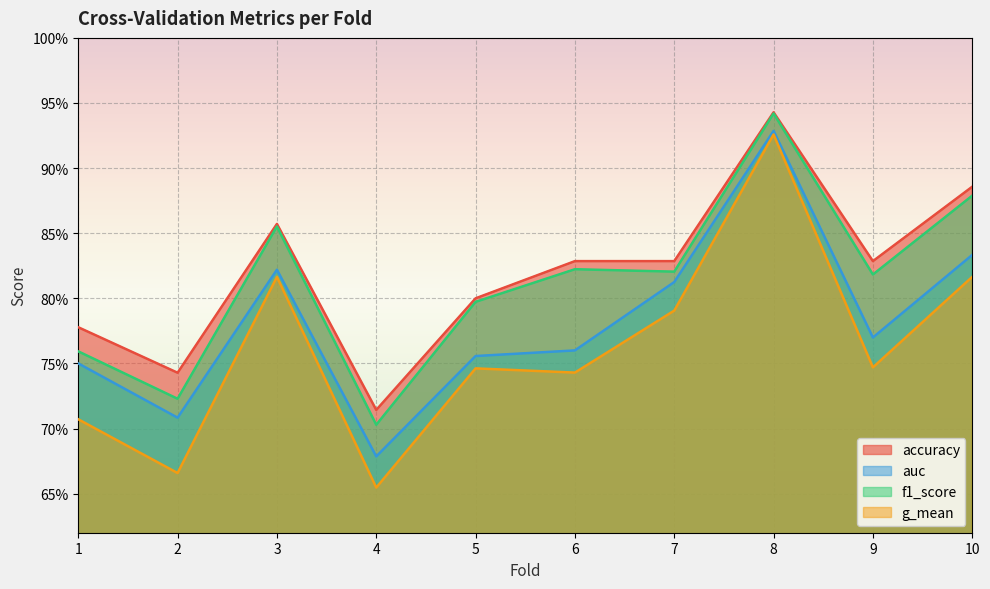

Is it true that g_mean equals 0.7 at 1?

True